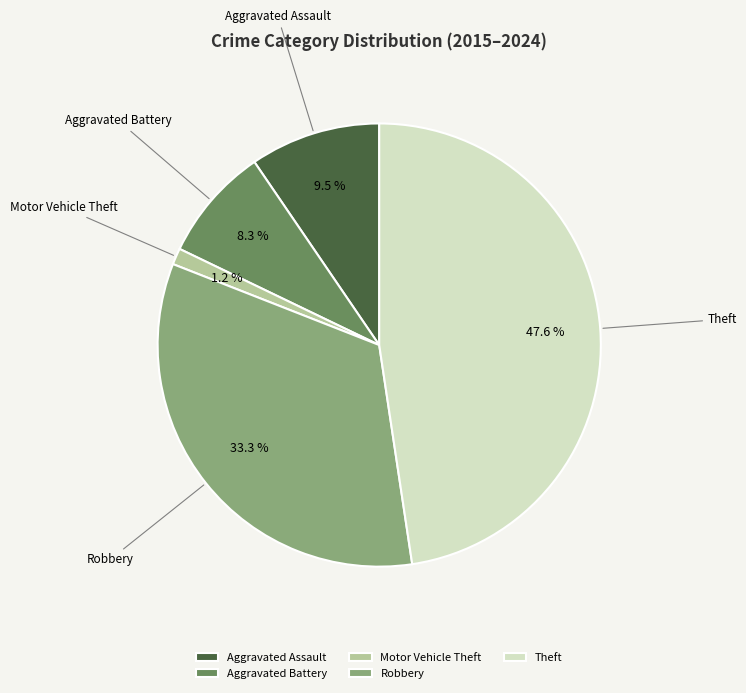

To the nearest percent, what is the combined percentage of Aggravated Assault and Robbery?

43%